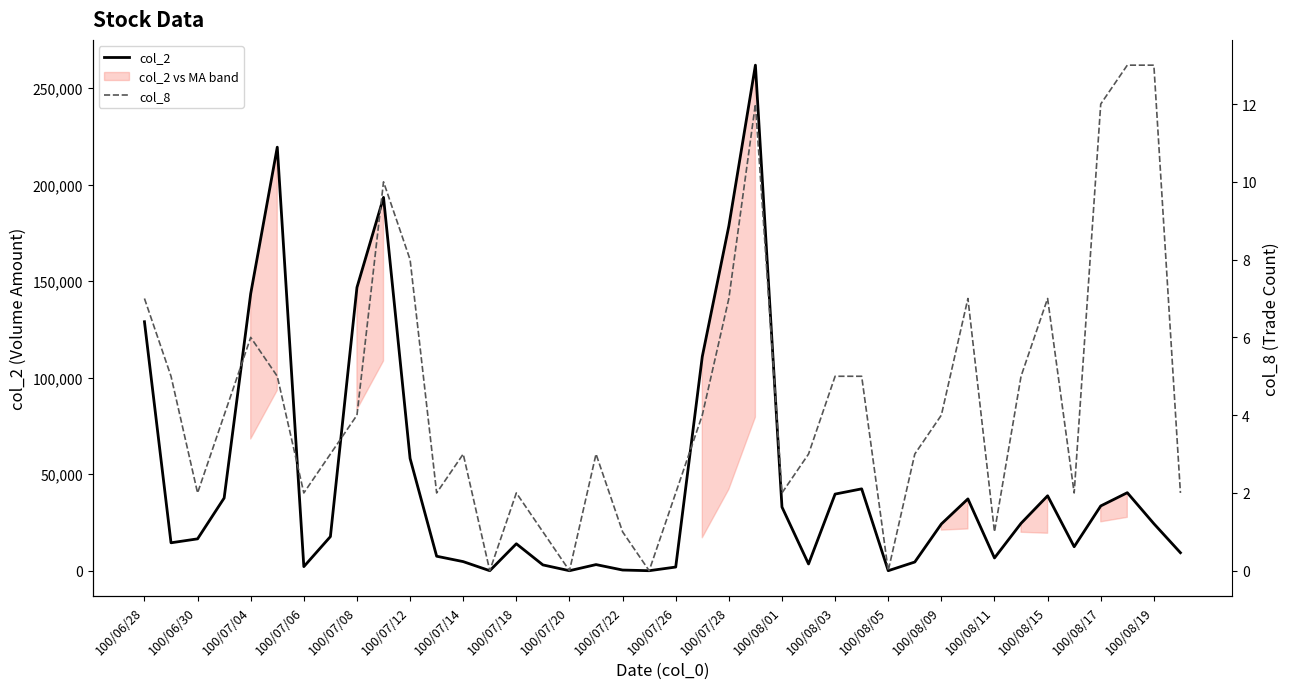

True or false: col_8 and col_2 cross at least once.

False